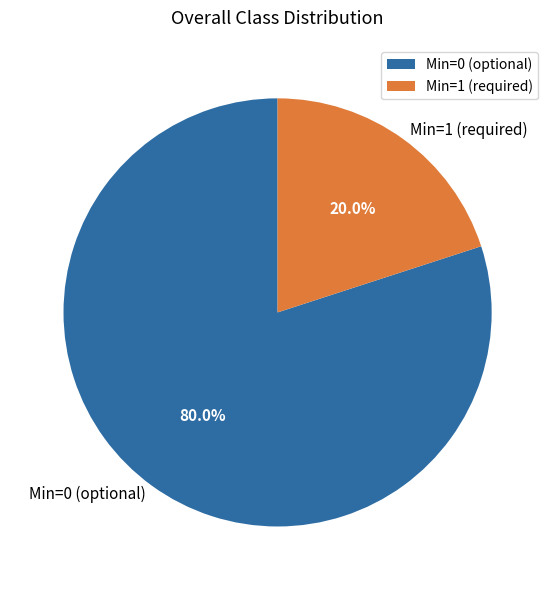

How many segments does this pie chart have?

2